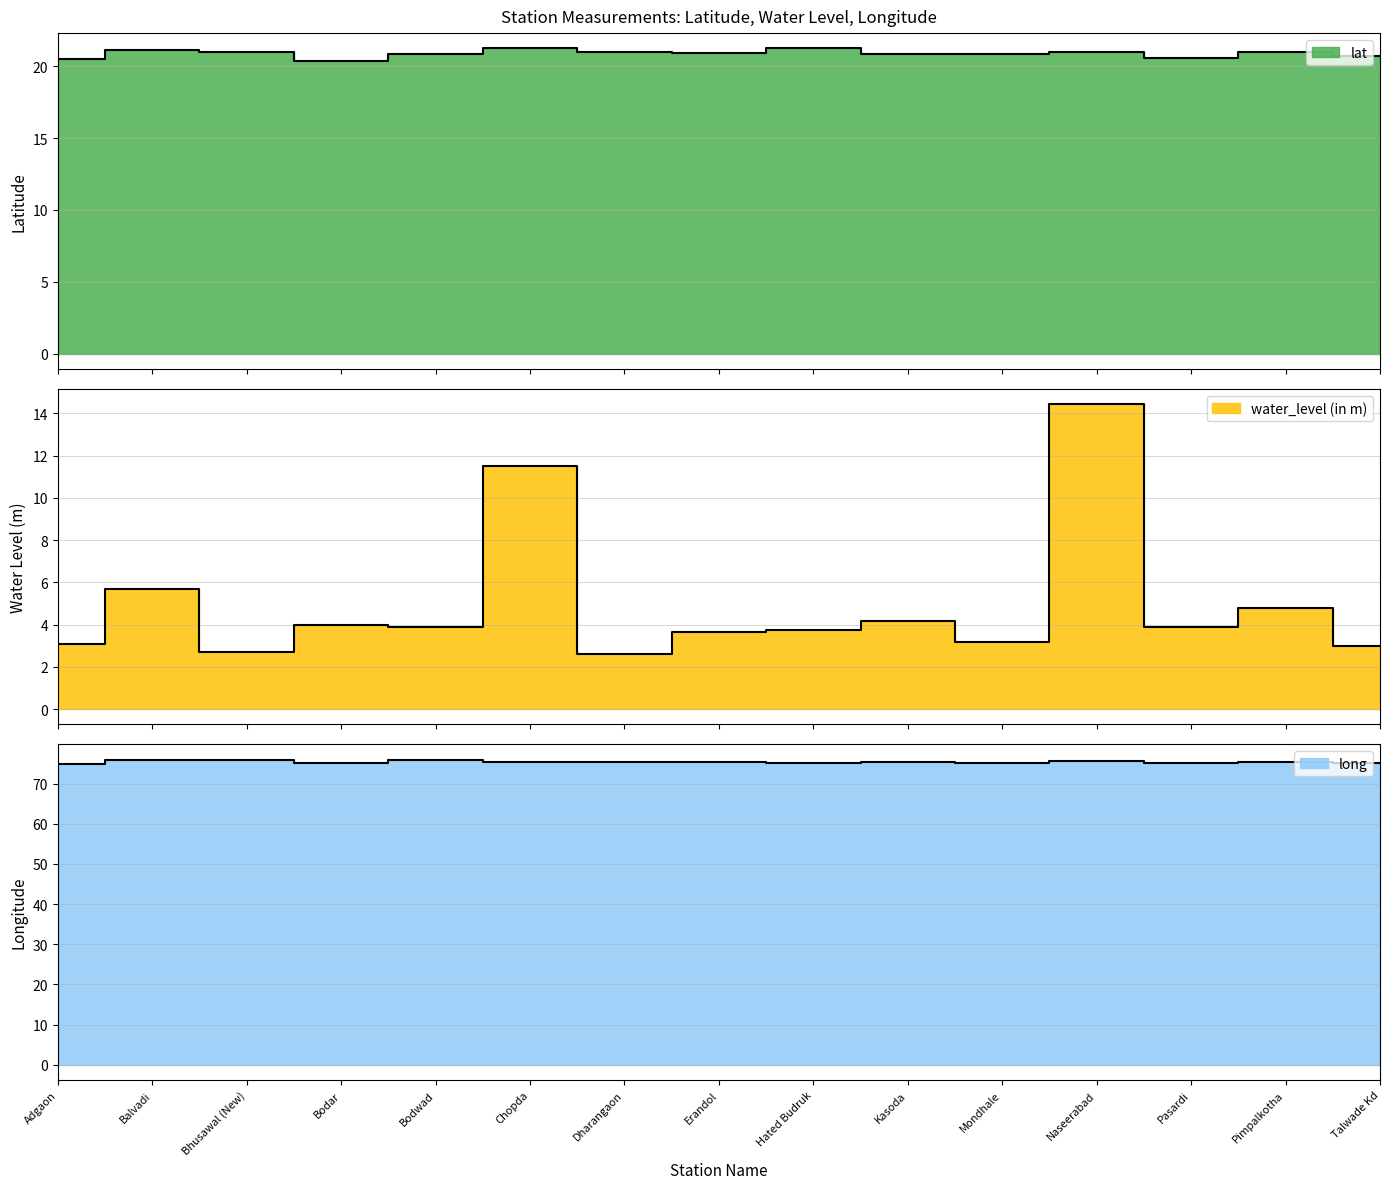

What value does the water_level (in m) series have at Bodar?

4.0